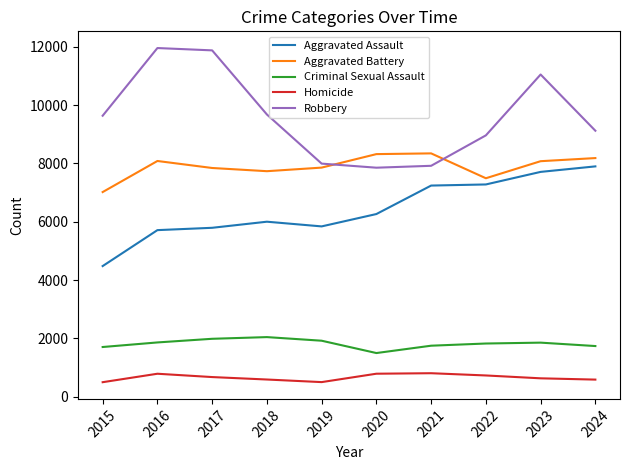

Which series has the largest total across all categories?

Robbery